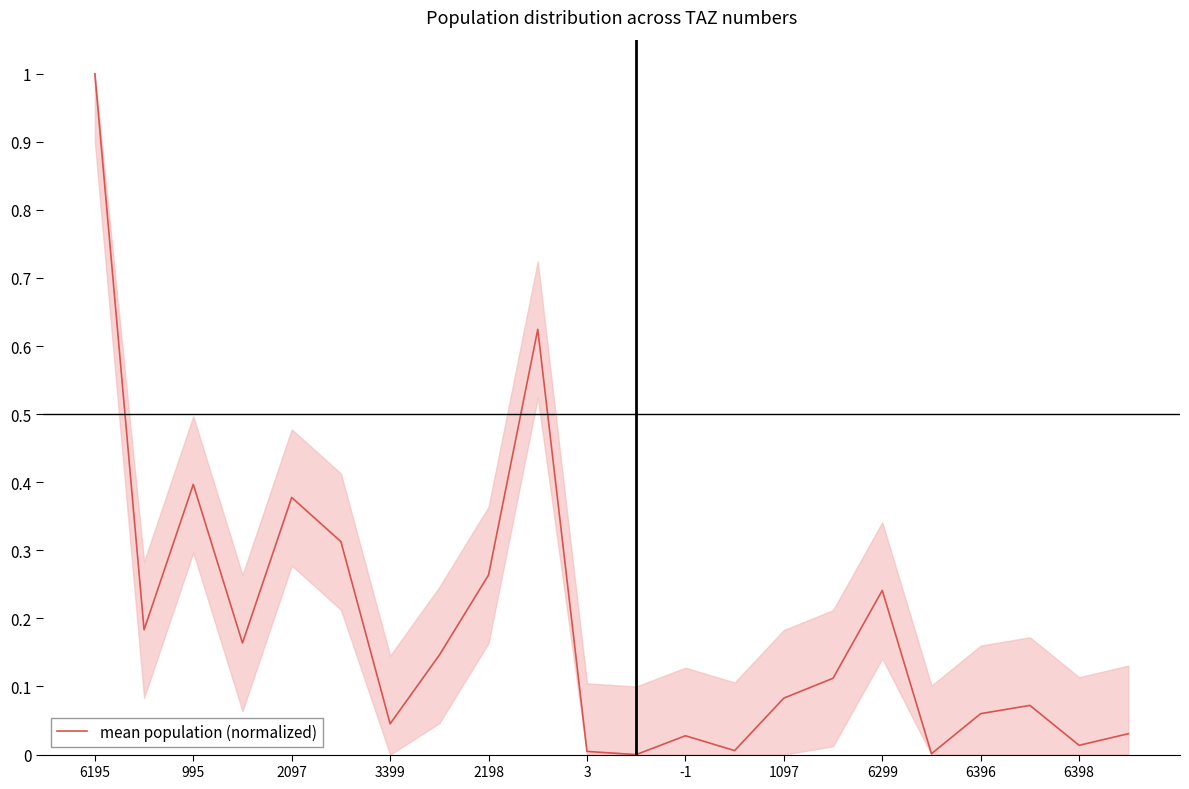

What is the greatest value displayed?

1.0